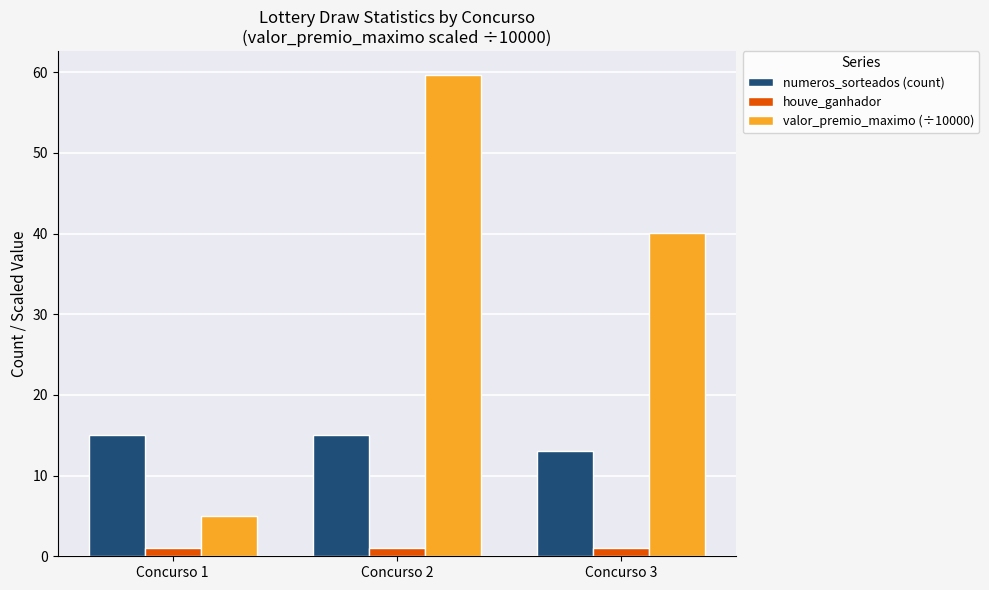

What is the average value of the numeros_sorteados (count) series?

14.3